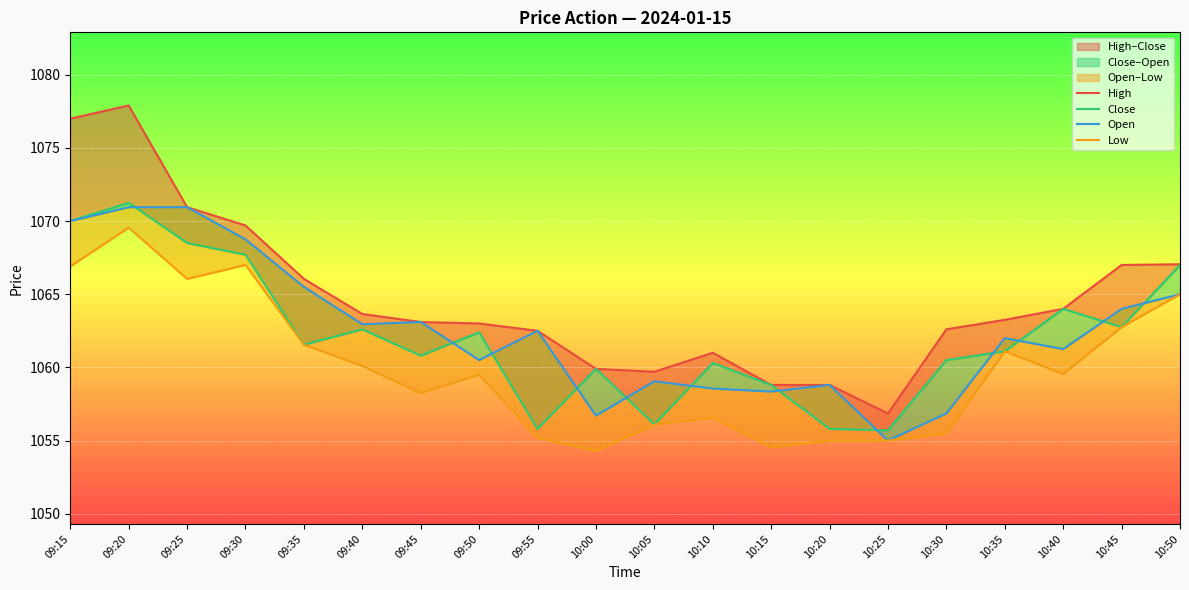

The value of Close at 10:00 is 1059.9. True or false?

True